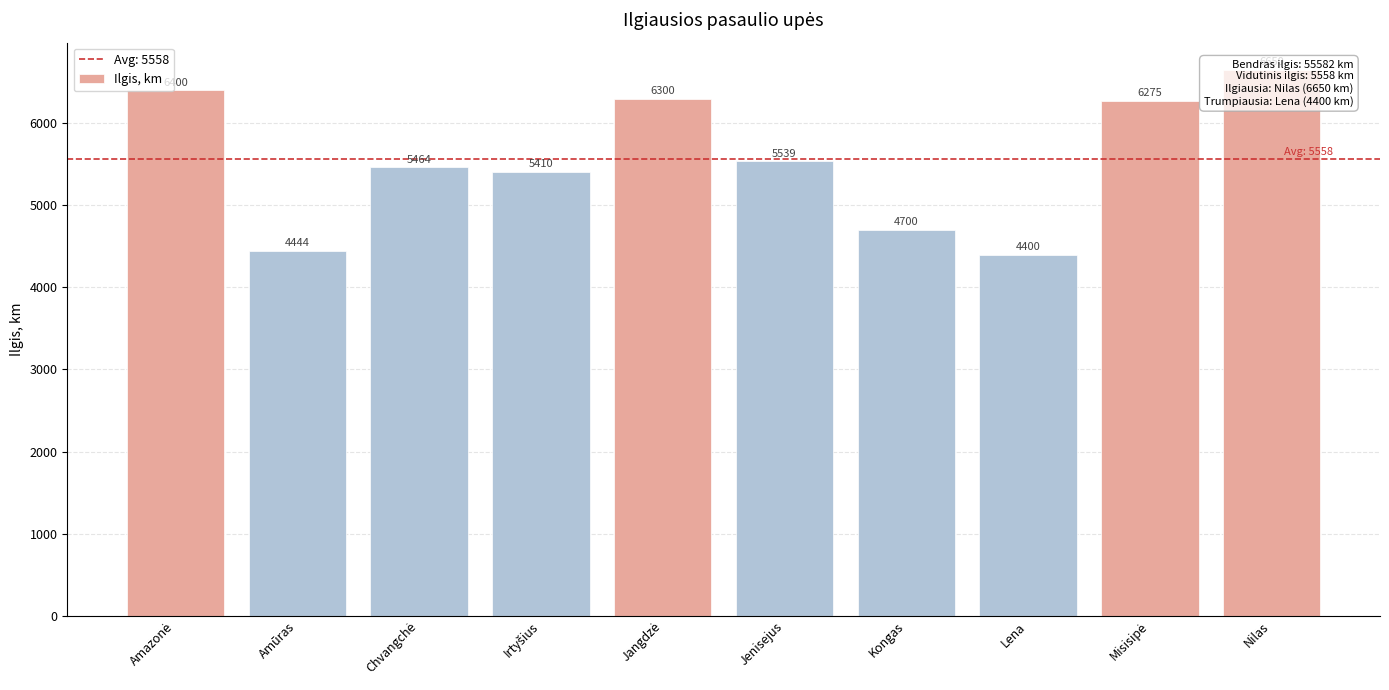

Where does the data first go above 5539?

Amazonė